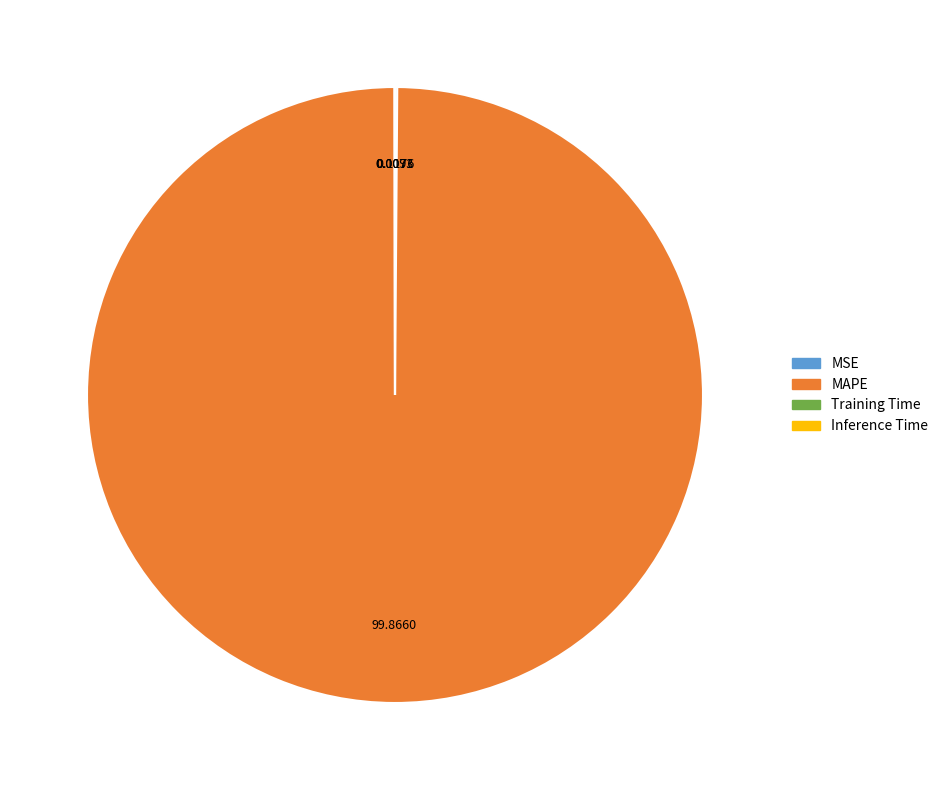

Which category has the biggest portion of the pie?

MAPE